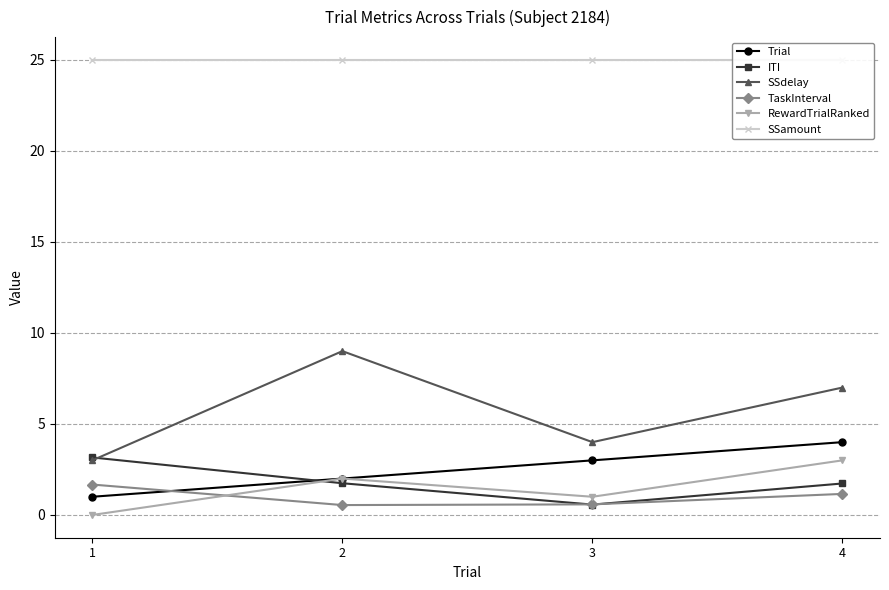

What is the highest value of the RewardTrialRanked series?

3.0